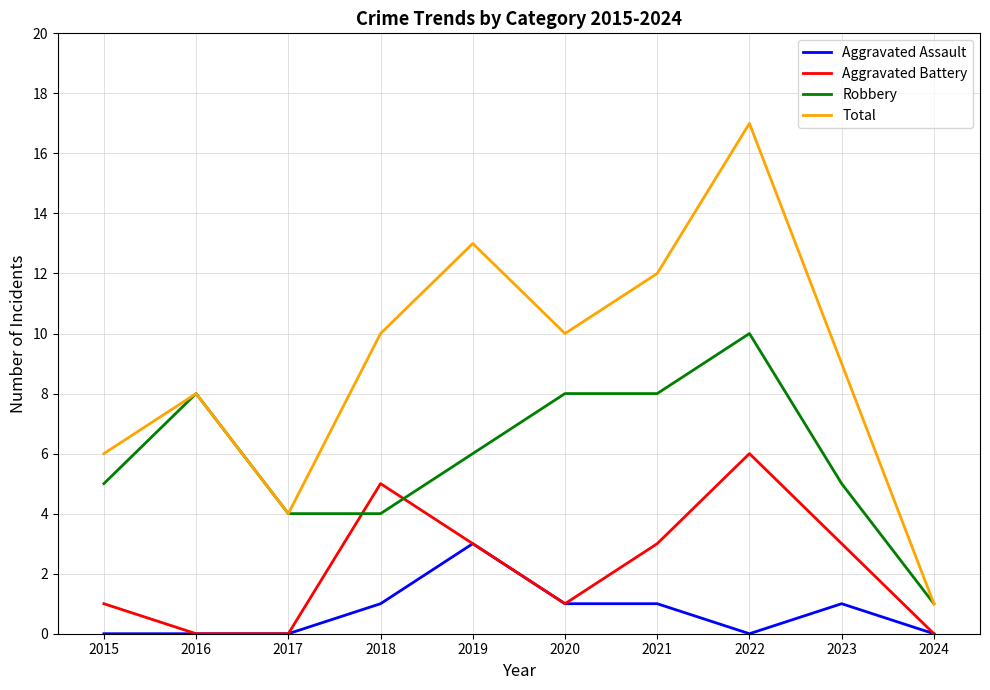

At which category is the sum across all series the highest?

2022